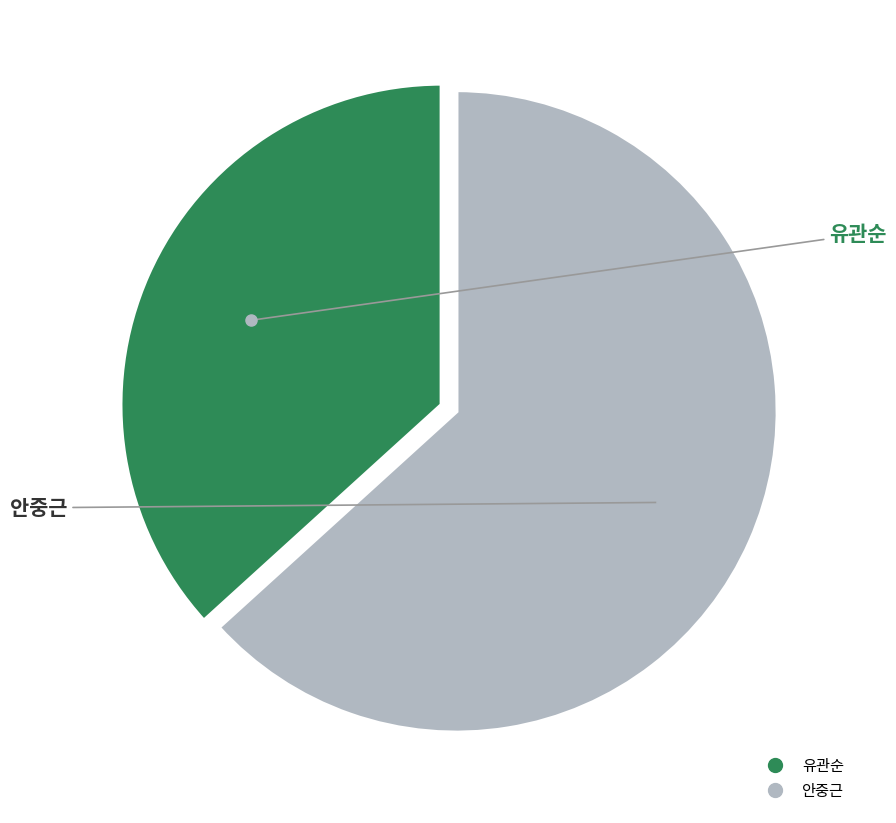

How many segments does this pie chart have?

2